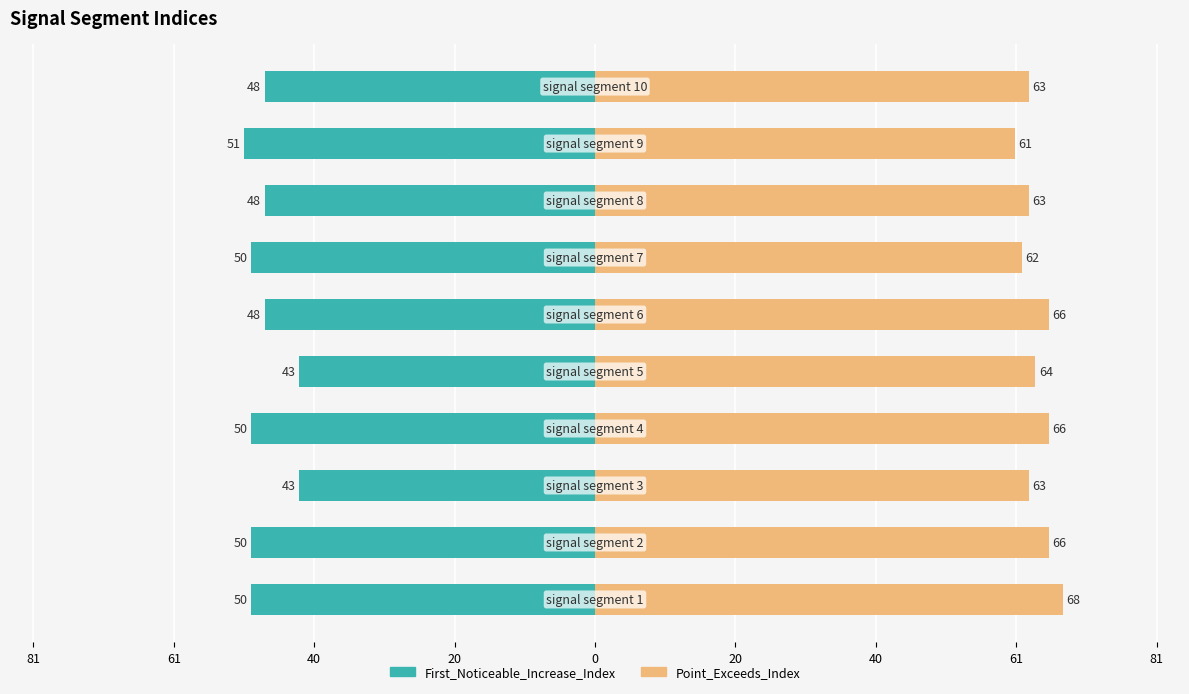

The Point_Exceeds_Index series shows 115 at 20. True or false?

False